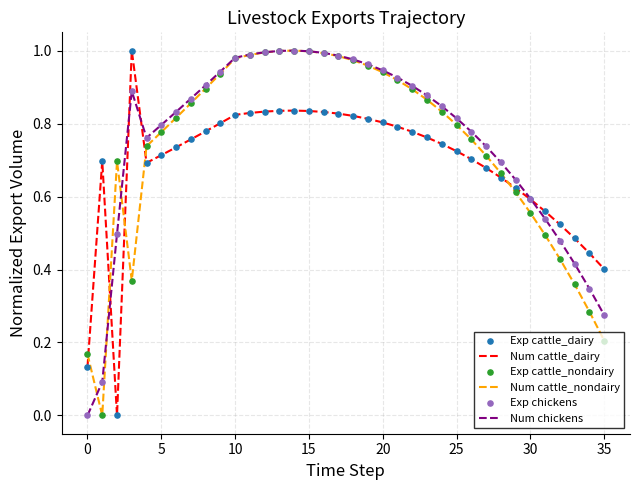

How many intersections are there between Num cattle_nondairy and Num cattle_dairy?

5